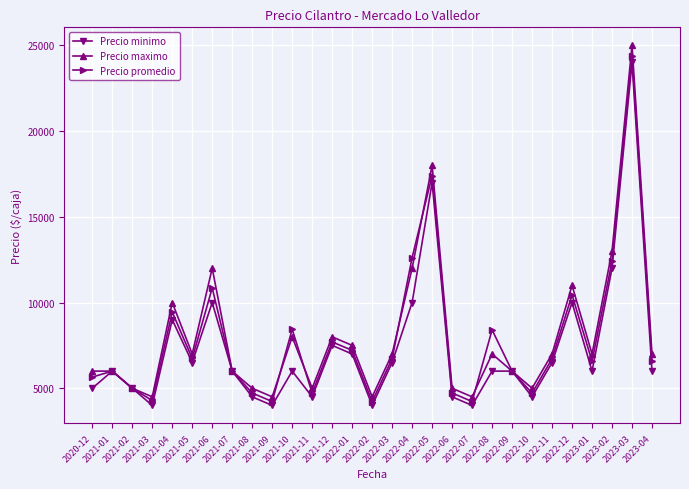

How many distinct data groups are displayed?

3